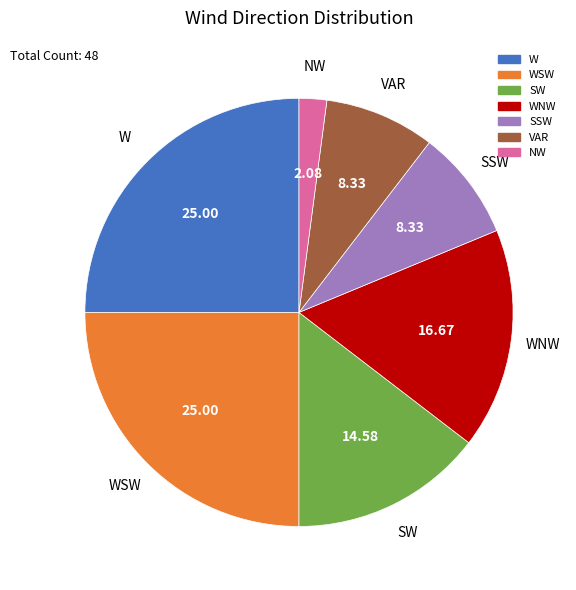

Is there a majority slice in this chart?

No